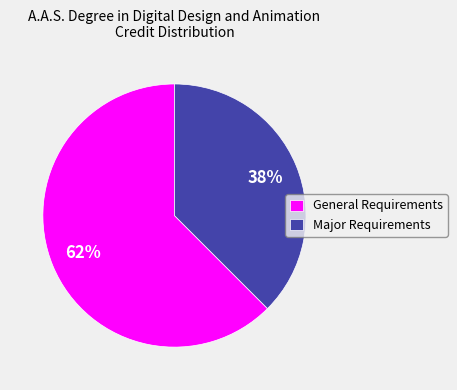

To the nearest percent, what is the average slice percentage?

50%